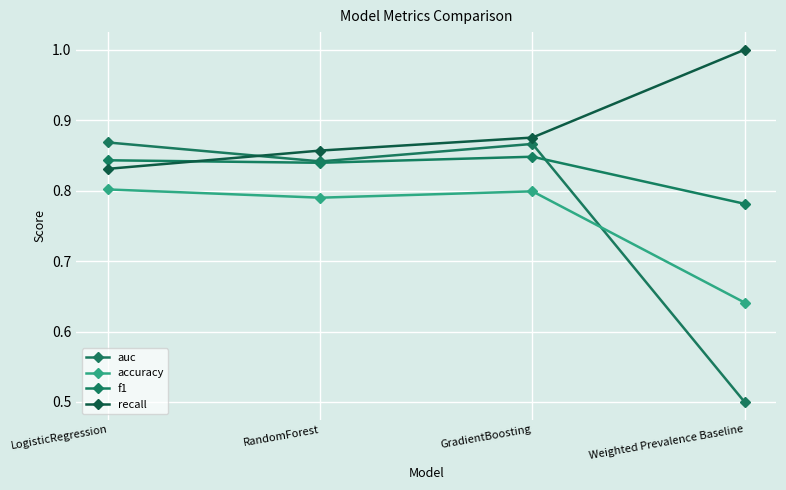

Does the chart have visible grid lines?

Yes